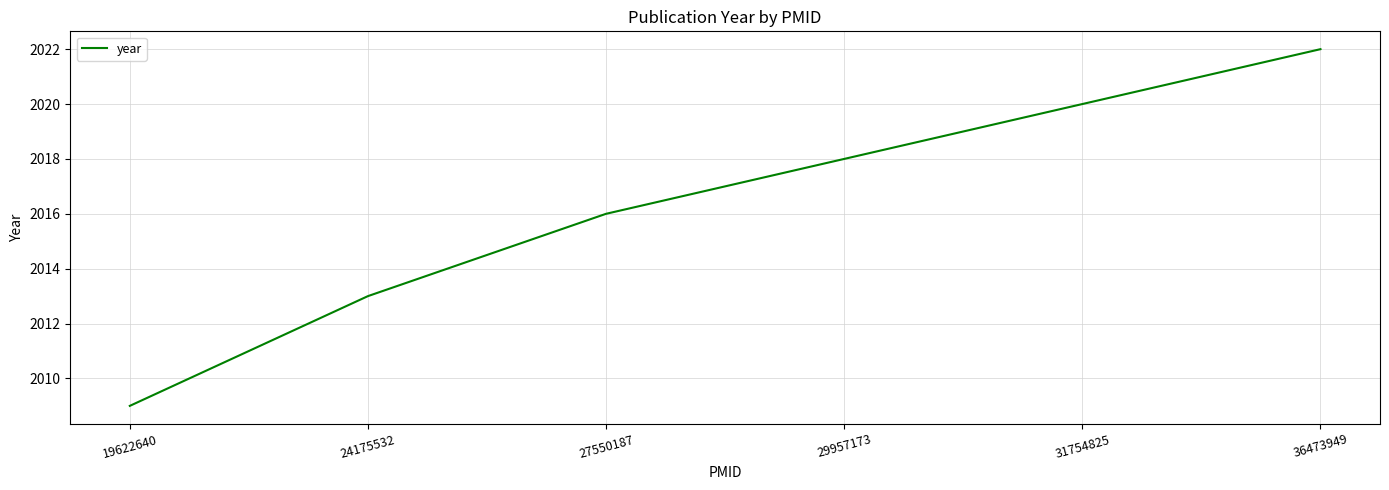

True or false: there are more than 2 points higher than both neighbors.

False